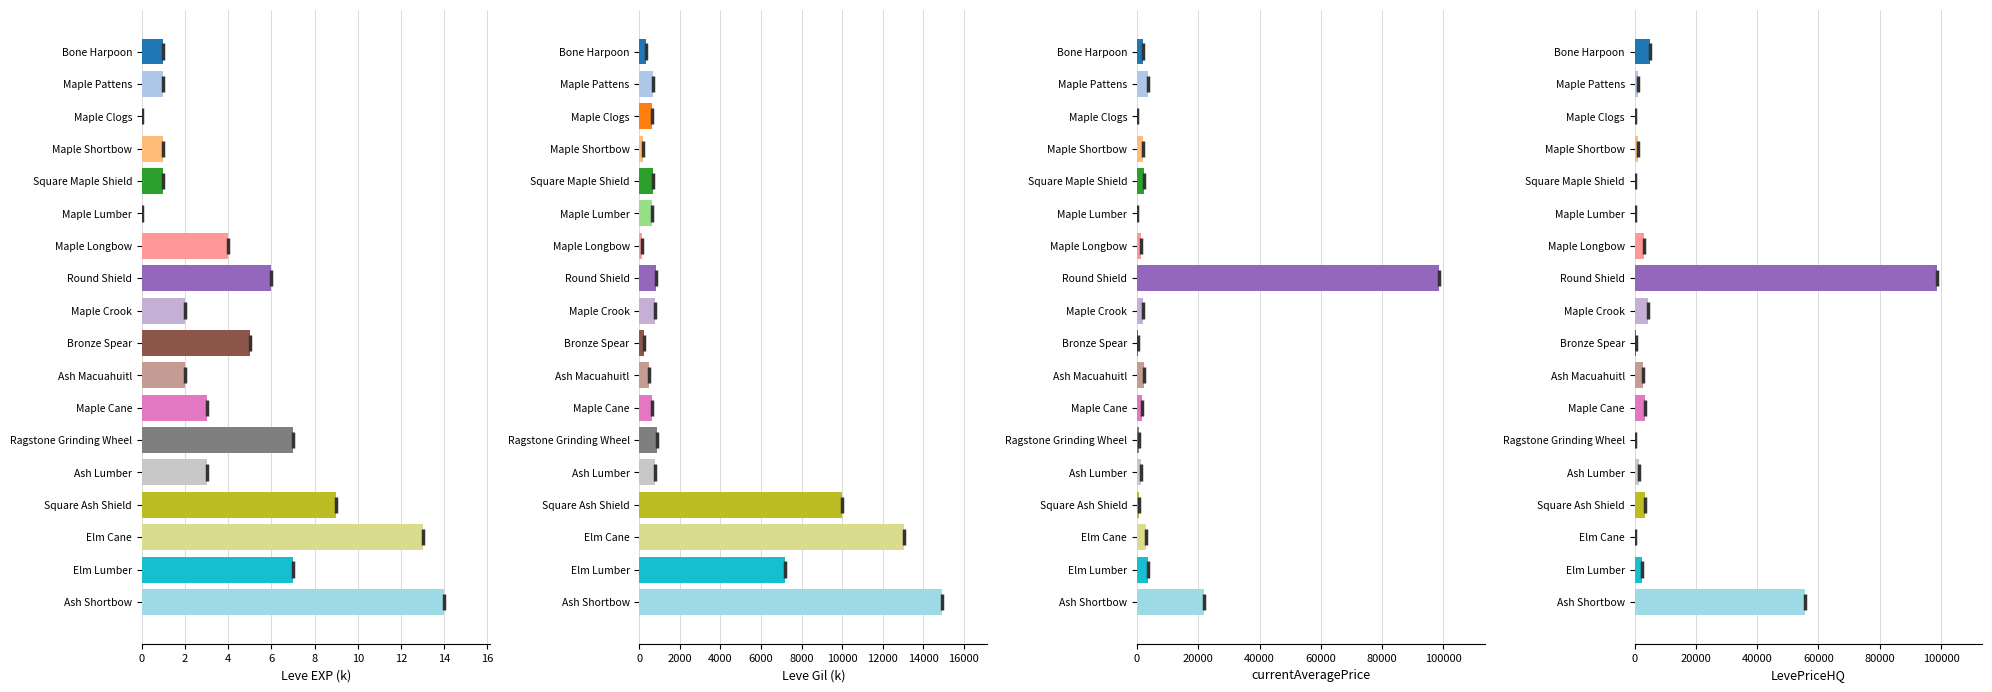

At 16, list the series in order from smallest to largest.

Leve EXP (k), Leve Gil (k), currentAveragePrice, LevePriceHQ